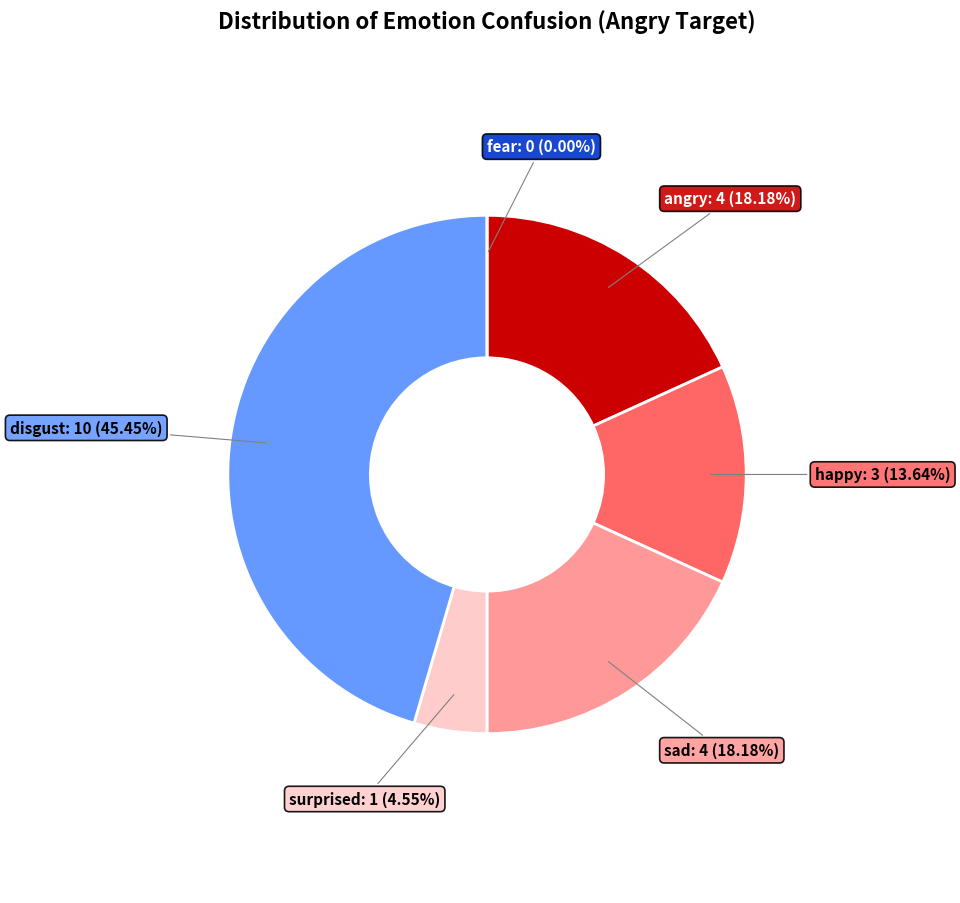

To the nearest percent, what is the average slice percentage?

17%